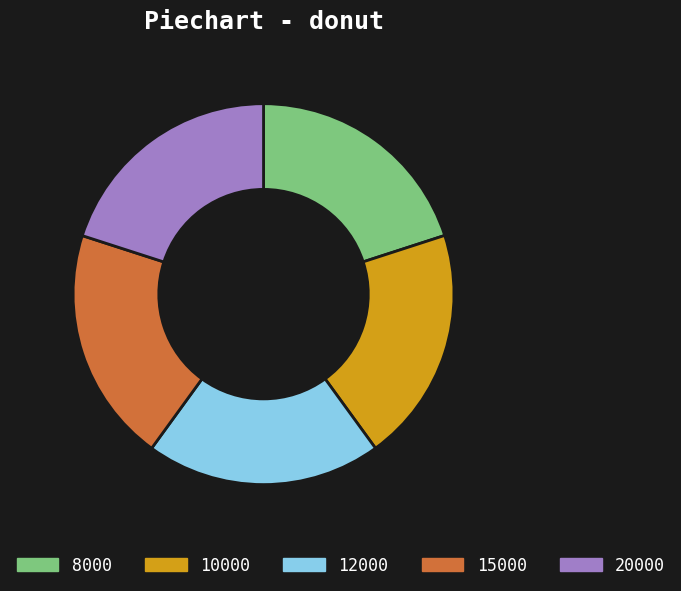

The 15000 slice represents 20% of the pie. True or false?

True